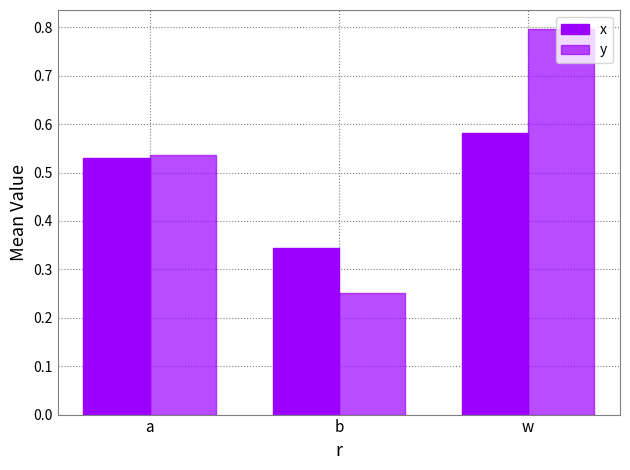

Does the chart contain any negative values?

No